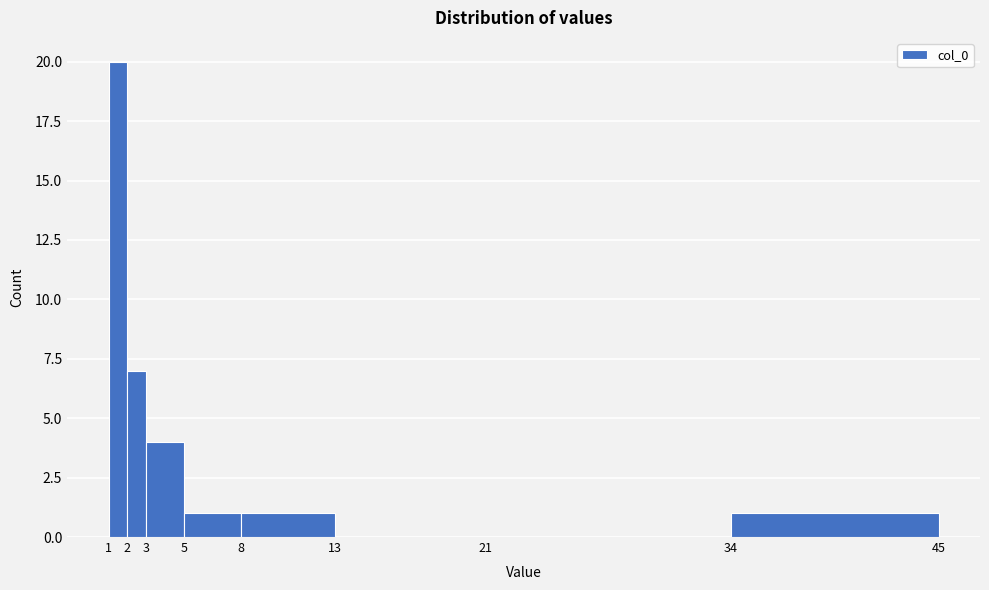

Reading left to right, list every bar in this chart as the range it spans on the x-axis followed by its height. The values are not printed on the chart, so give them approximately, as read against the axis.

1 to 2: 20
2 to 3: 7
3 to 5: 4
5 to 8: 1
8 to 13: 1
13 to 21: 0
21 to 34: 0
34 to 45: 1